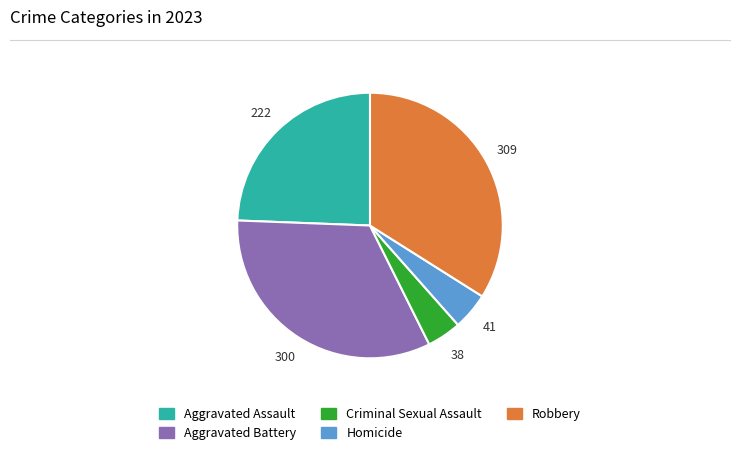

Do Aggravated Battery and Aggravated Assault together represent more than half of the pie?

Yes